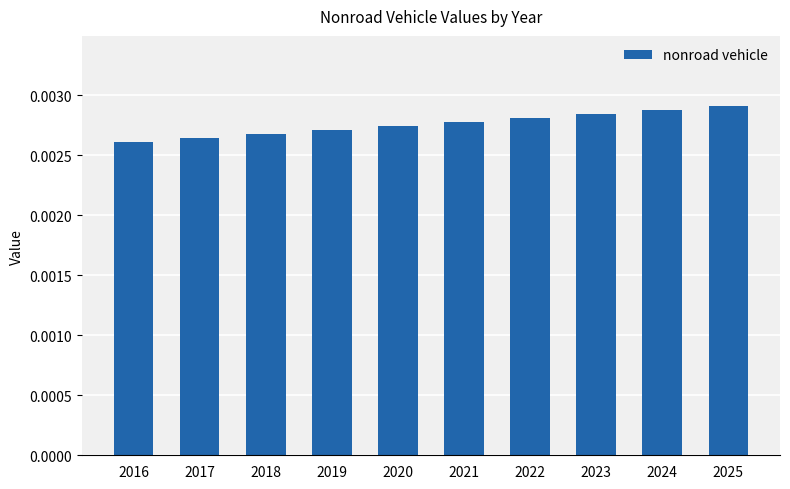

How many values are between 0 and 1?

10